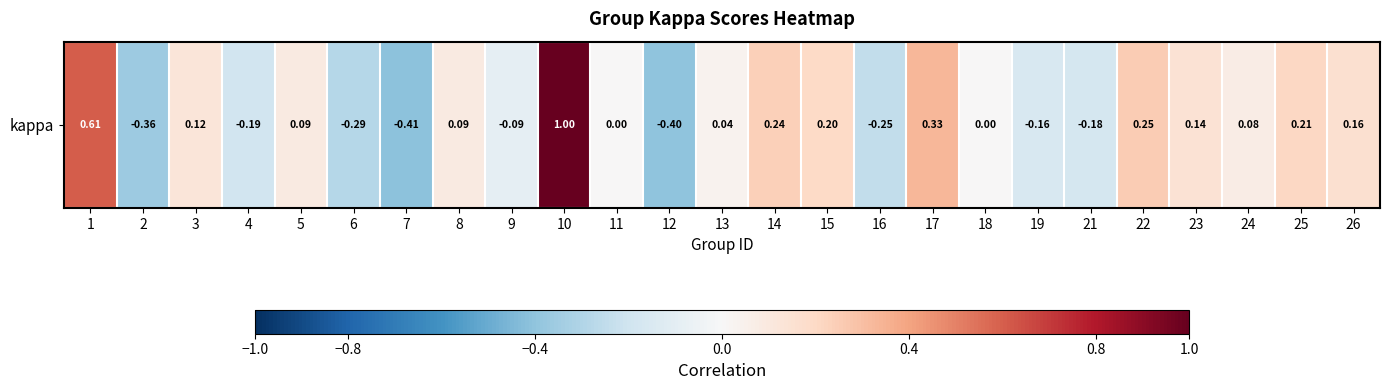

Where is the data nearest to the value 0?

11